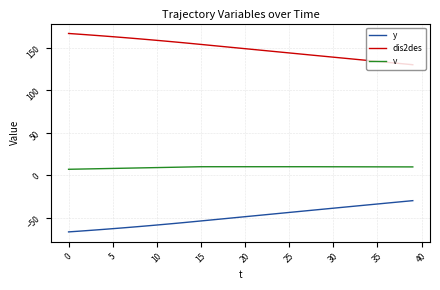

True or false: y and v cross at least once.

False